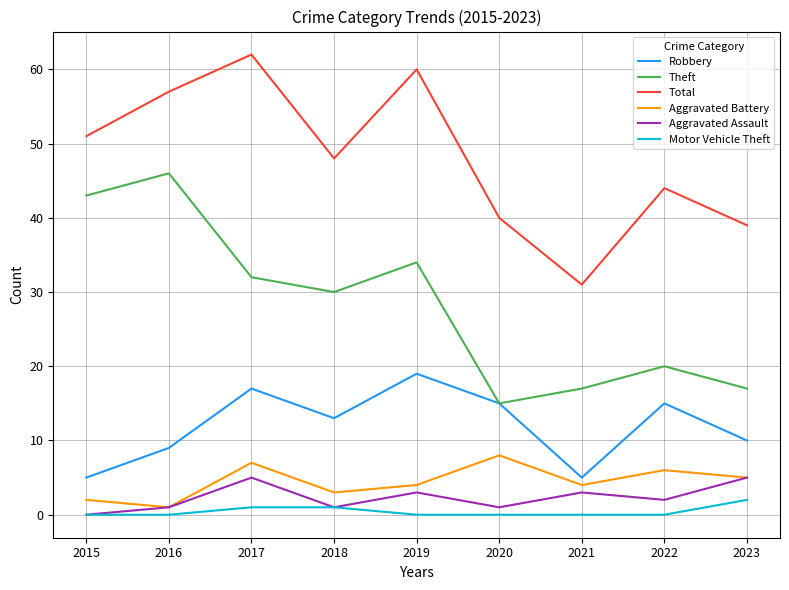

What is the difference between the highest and lowest values at 2015?

51